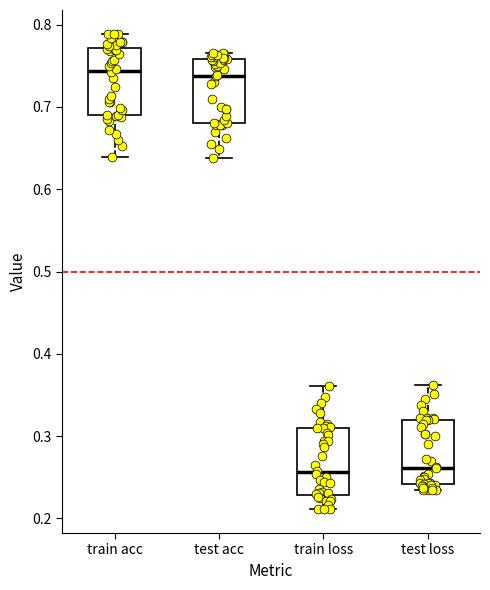

Where is the lower edge of the box for test loss on the y-axis? The values are not printed on the chart, so give them approximately, as read against the axis.

0.24